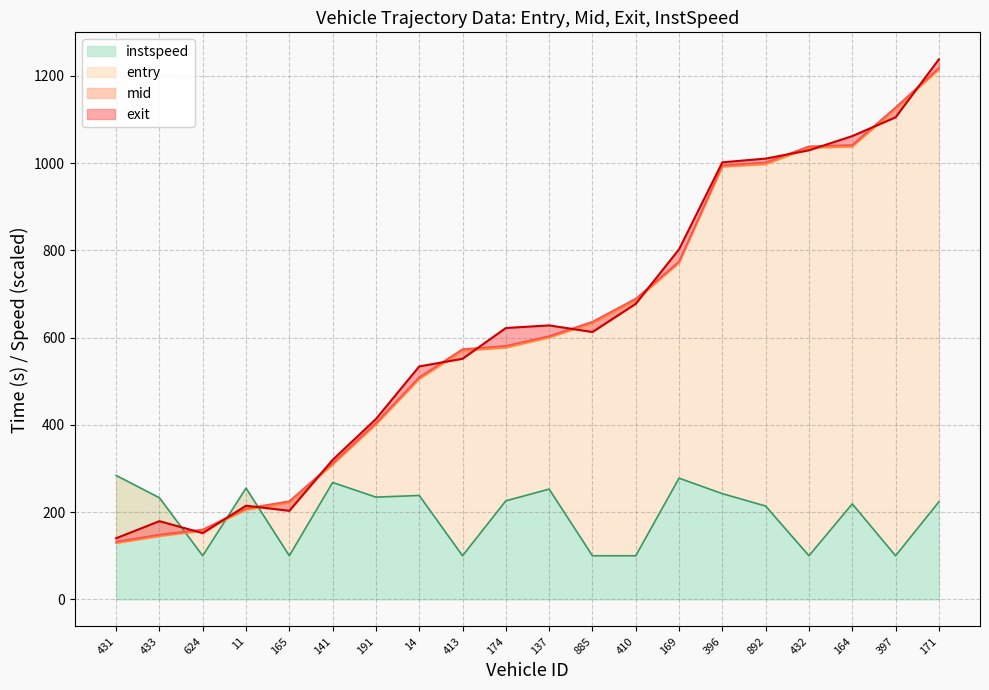

The exit series shows 151.9 at 624. True or false?

True